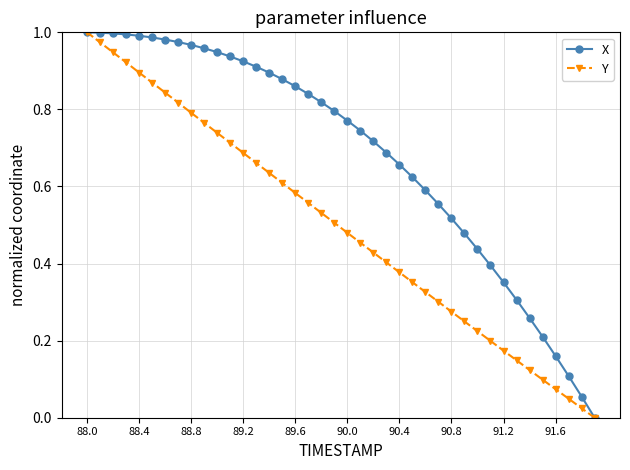

Which series has the largest total across all categories?

X